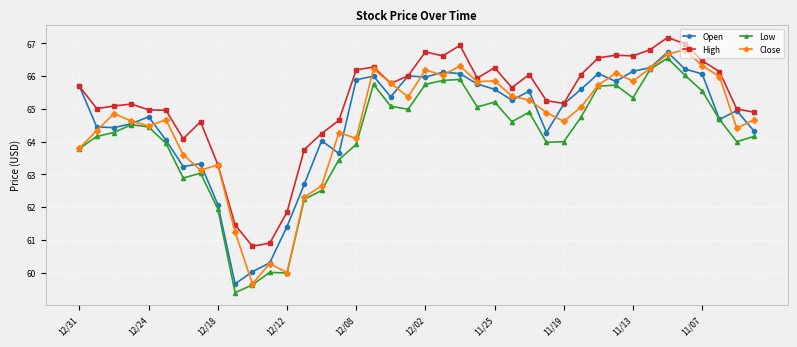

True or false: High has more than 1 points higher than both neighbors.

True